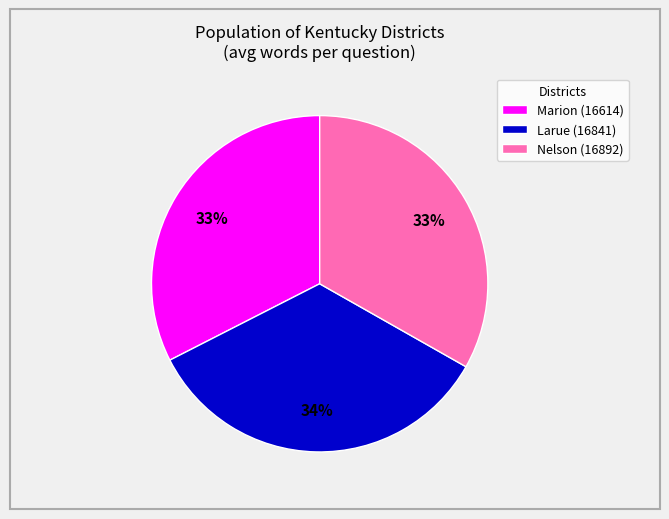

Does Larue (16841) represent more than half of the total?

No